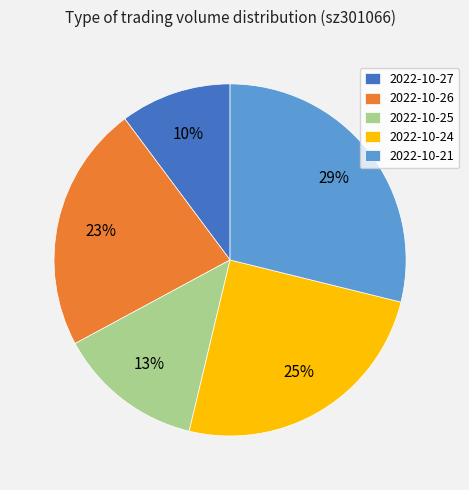

Which slice is the smallest?

2022-10-27